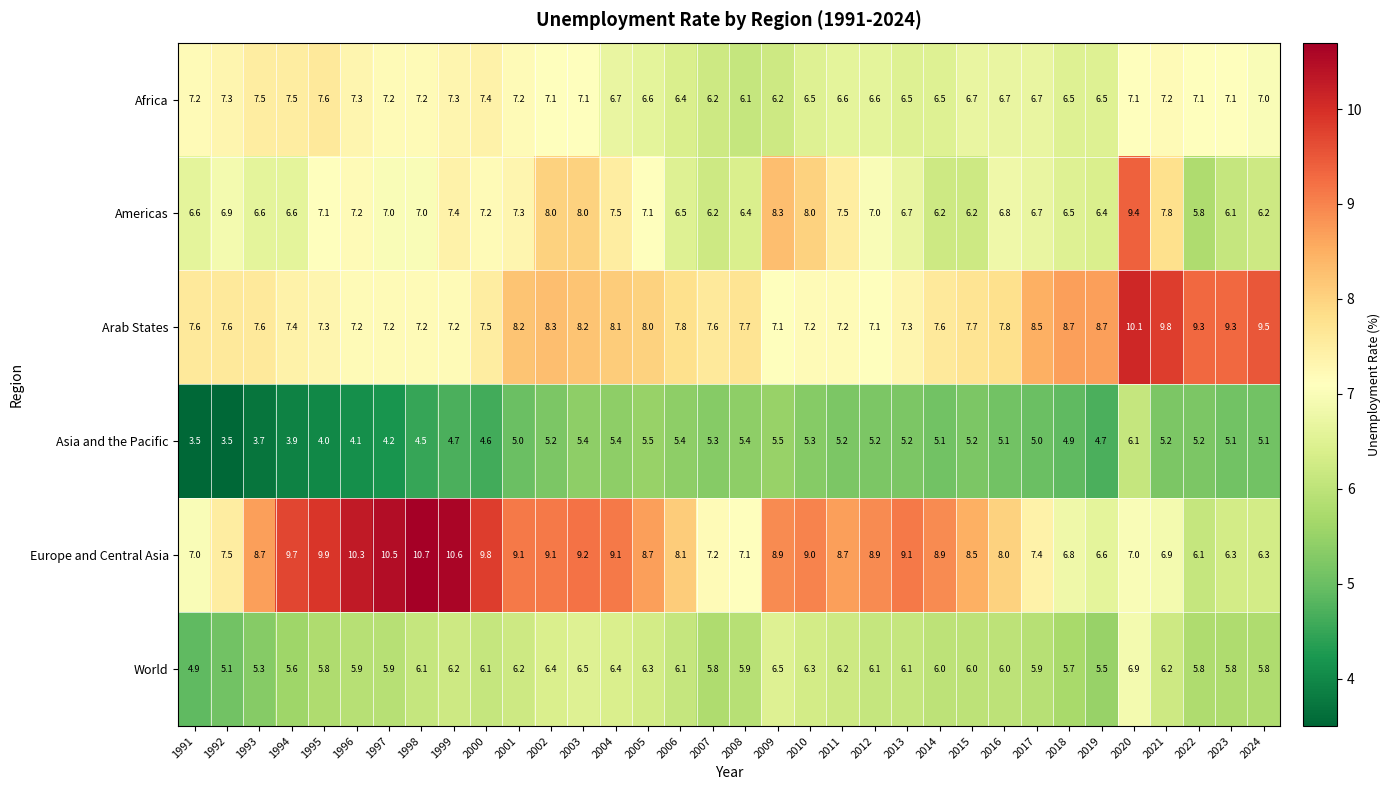

What is the difference between the Asia and the Pacific values at 2008 and 1994?

1.5